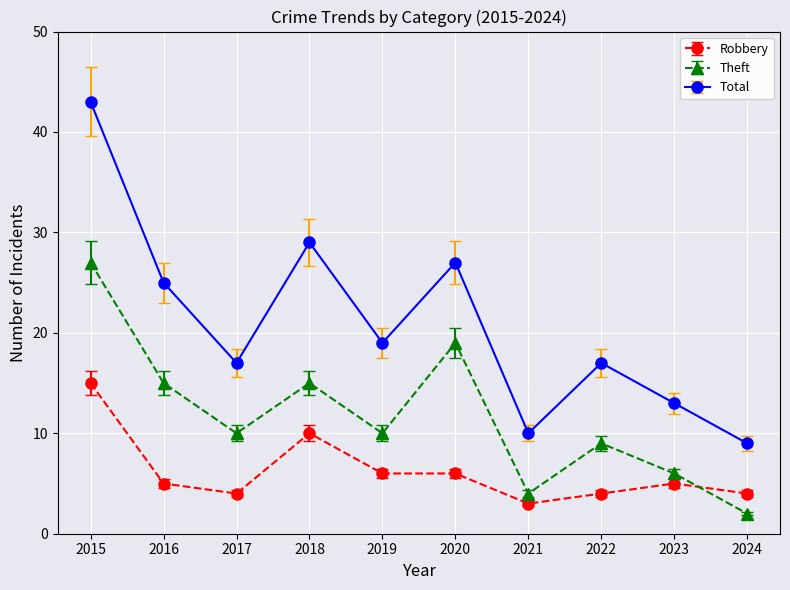

What is the value of the Theft point at the 10th from the left?

2